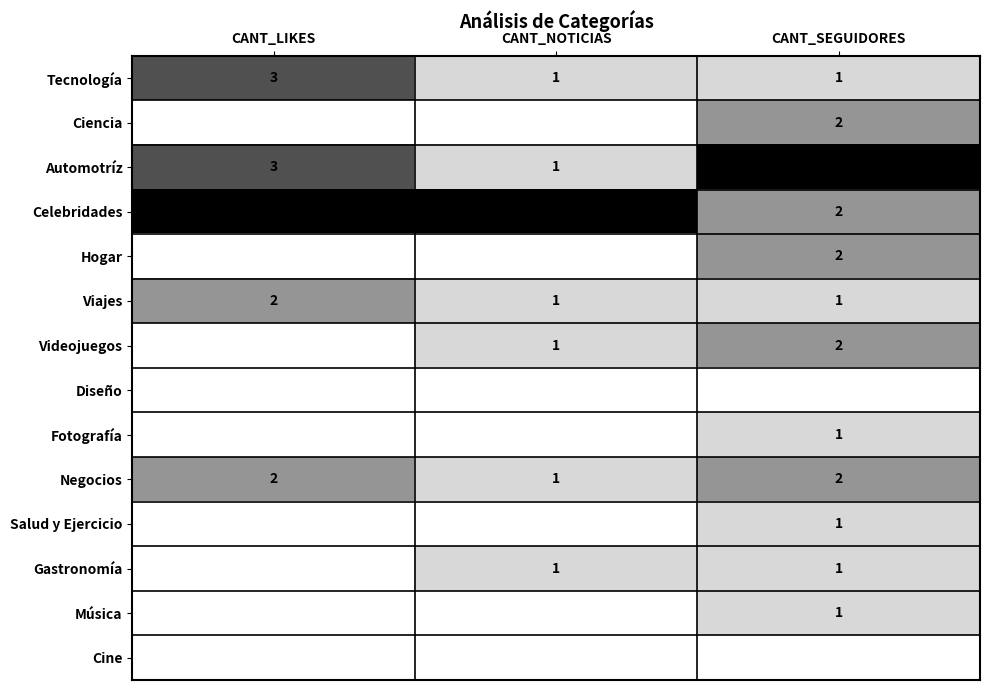

True or false: Música has a value of 2 at CANT_SEGUIDORES.

False